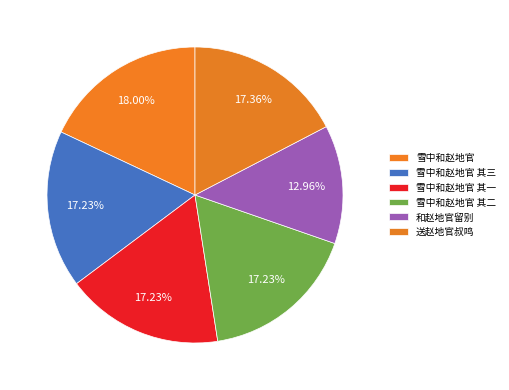

Count the number of slices in the pie.

6